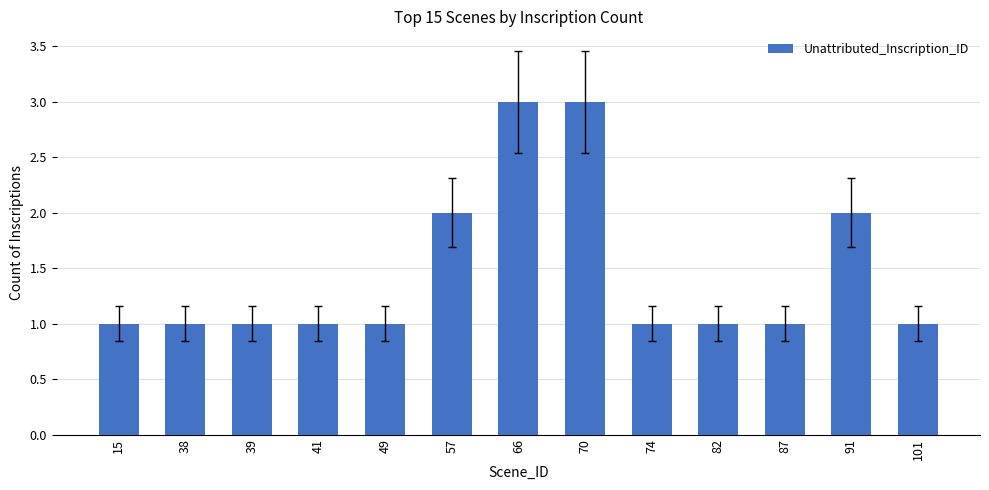

What is the sum of all values?

19